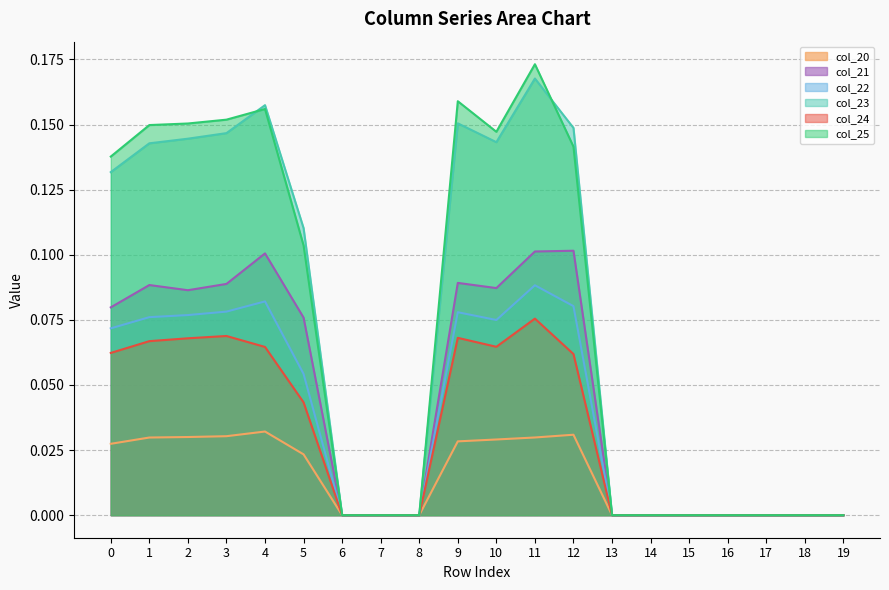

How many col_24 values are between 0 and 1?

20